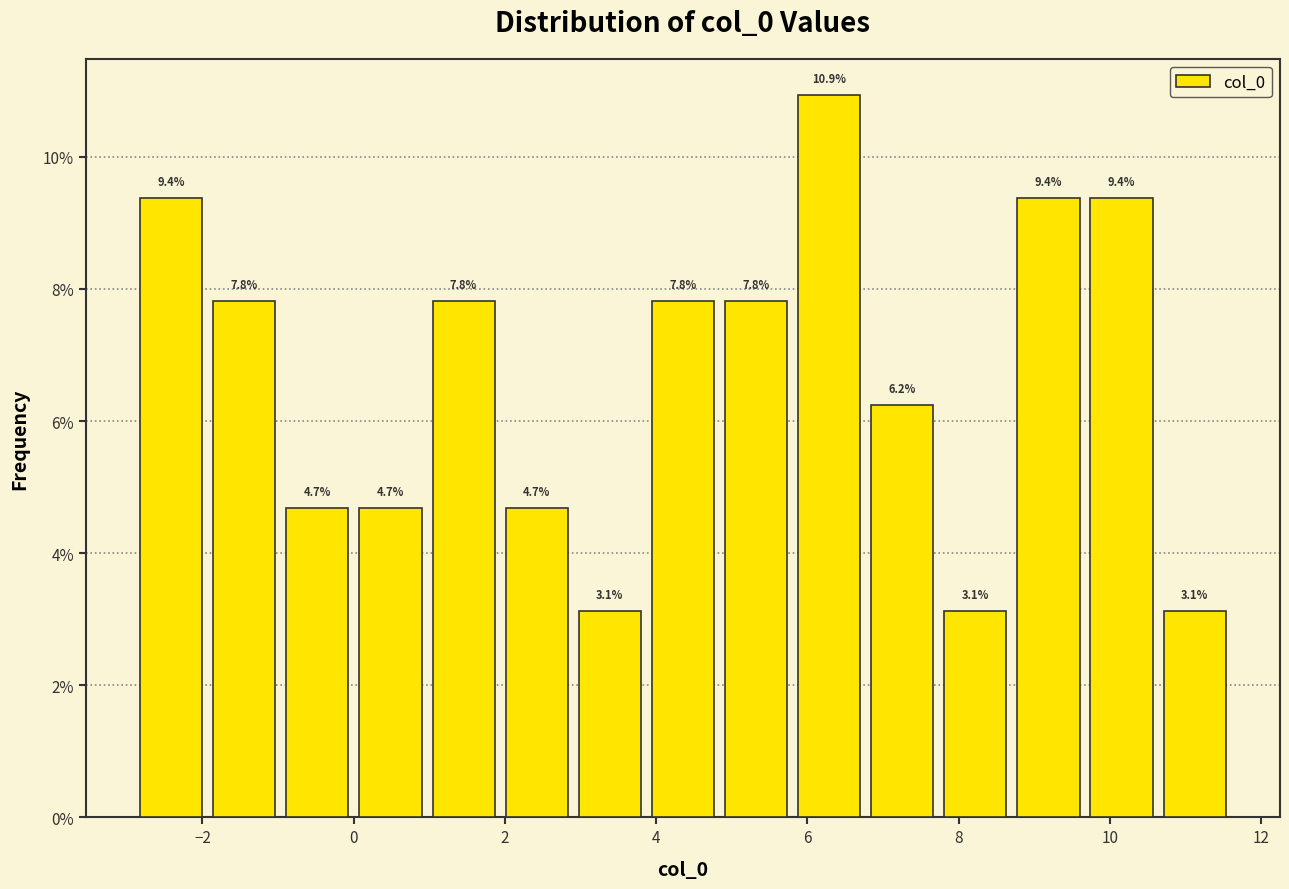

Reading left to right, transcribe this chart: for each bar, give the range it covers on the x-axis and its height. The bar edges are not printed on the chart, so give them approximately, as read against the axis.

-2.8 to -2.0: 9.4
-2.0 to -1.0: 7.8
-1.0 to 0.0: 4.7
0.0 to 1.0: 4.7
1.0 to 2.0: 7.8
2.0 to 3.0: 4.7
3.0 to 3.8: 3.1
3.8 to 4.8: 7.8
4.8 to 5.8: 7.8
5.8 to 6.8: 10.9
6.8 to 7.8: 6.2
7.8 to 8.8: 3.1
8.8 to 9.6: 9.4
9.6 to 10.6: 9.4
10.6 to 11.6: 3.1